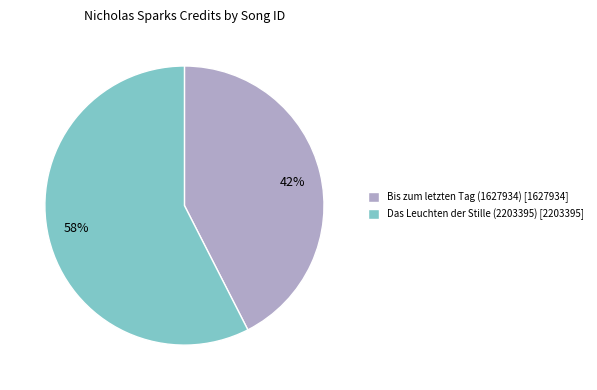

What percentage is the Bis zum letzten Tag (1627934) slice, to the nearest percent?

42%